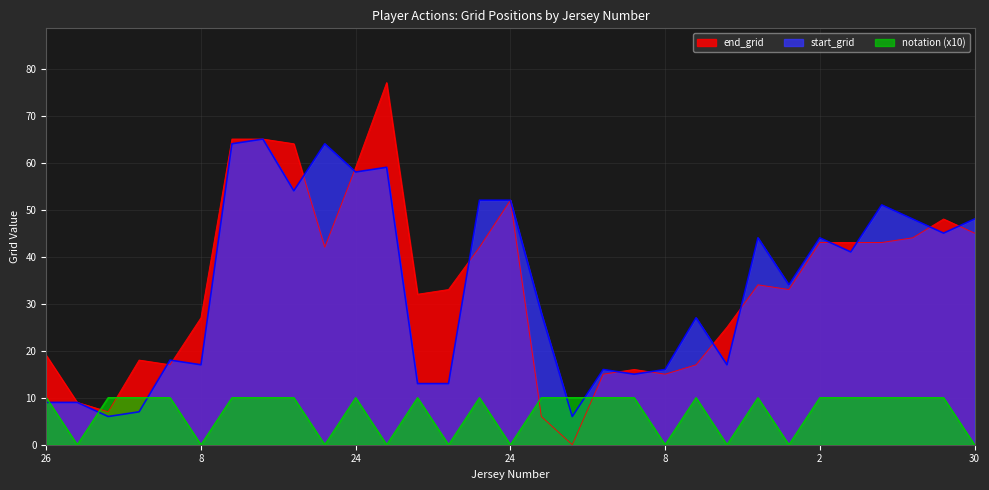

Rank the categories by end_grid value from highest to lowest.

24, 33, 33, 7, 24, 24, 30, 30, 30, 2, 2, 2, 7, 24, 2, 12, 2, 12, 8, 8, 26, 24, 8, 8, 8, 8, 8, 26, 24, 12, 12